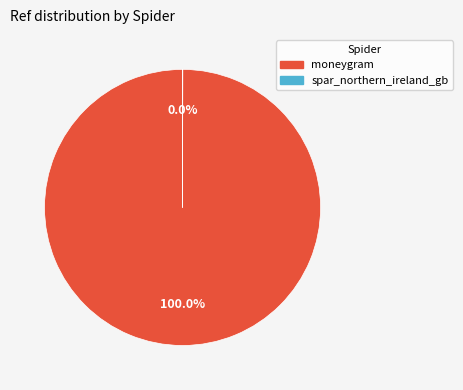

To the nearest percent, what portion does moneygram represent?

100%